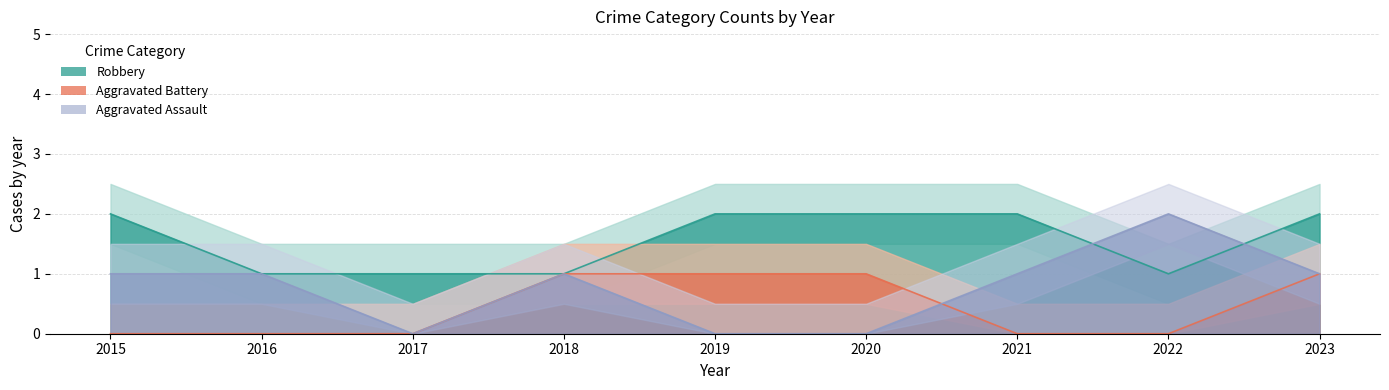

At how many categories does at least one series exceed 0?

9